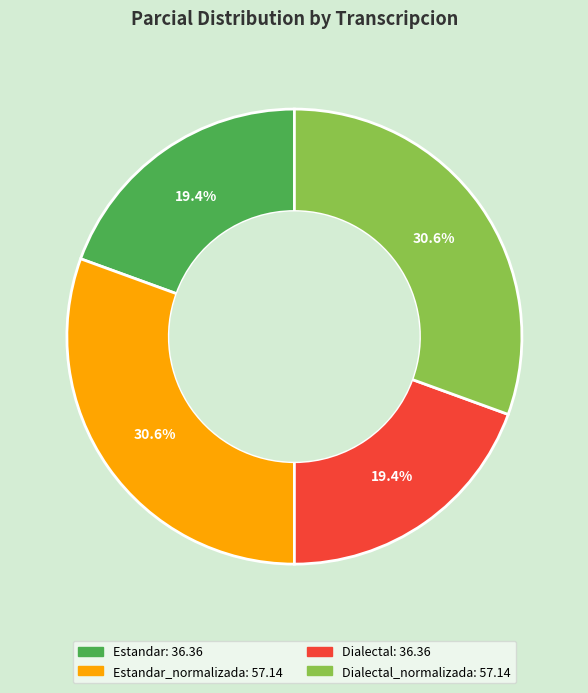

Does any single category account for the majority?

No